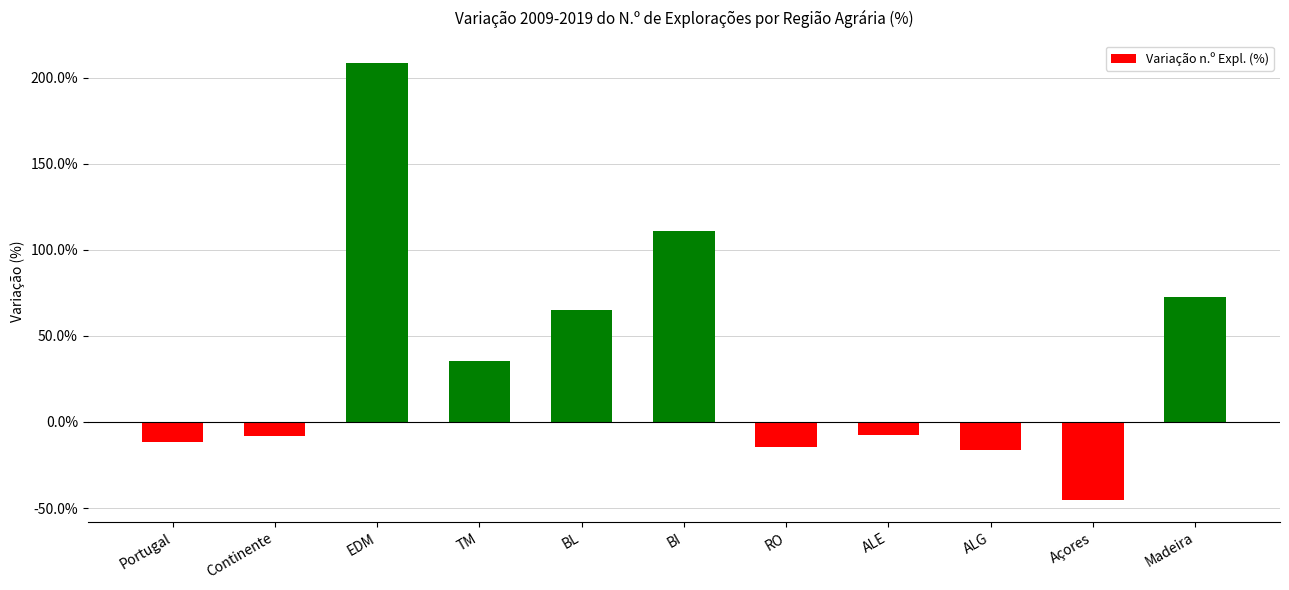

What is the greatest value displayed?

208.7